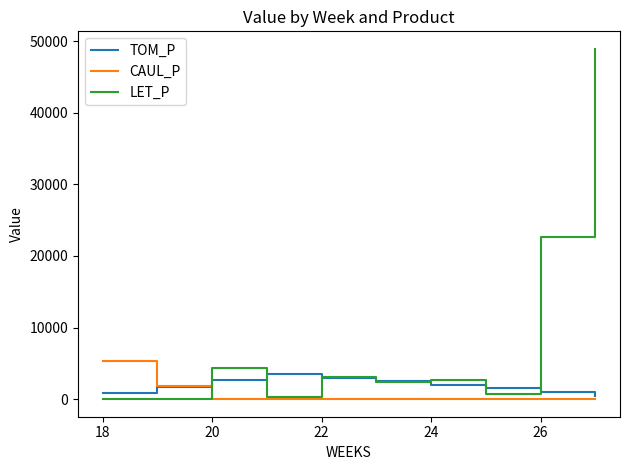

How many lines are shown in the chart?

3